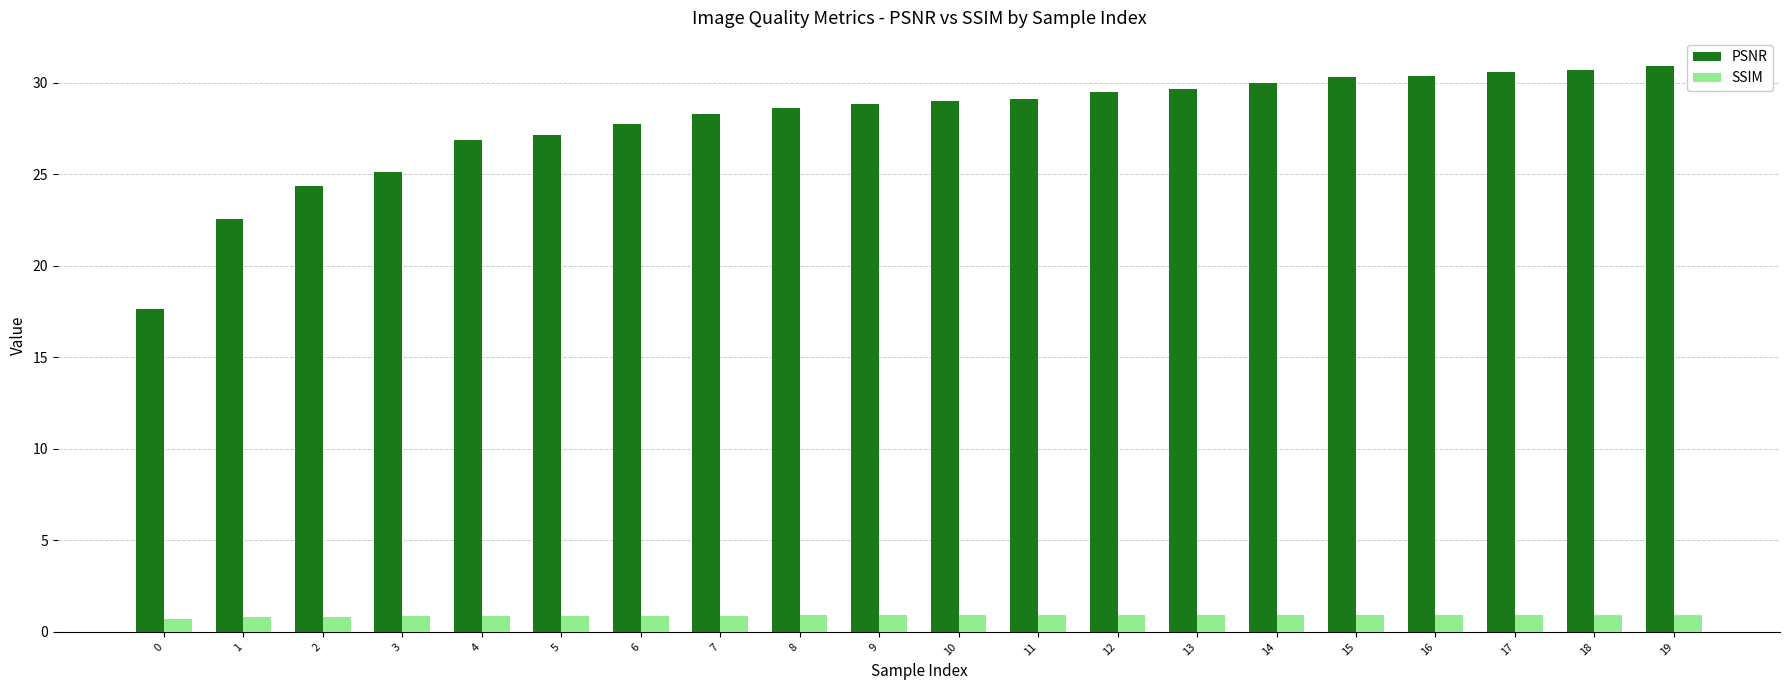

At 13, list the series in order from smallest to largest.

SSIM, PSNR